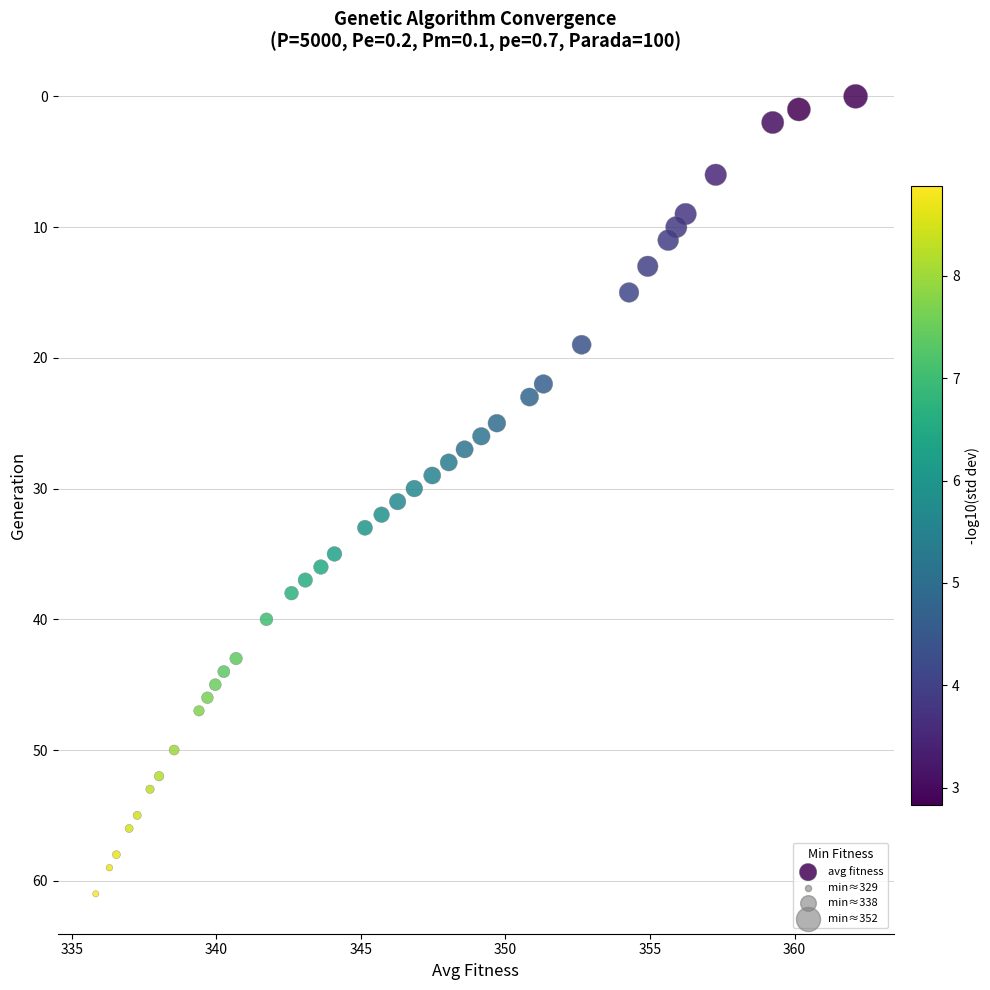

What is the range of Y values (max minus min)?

61